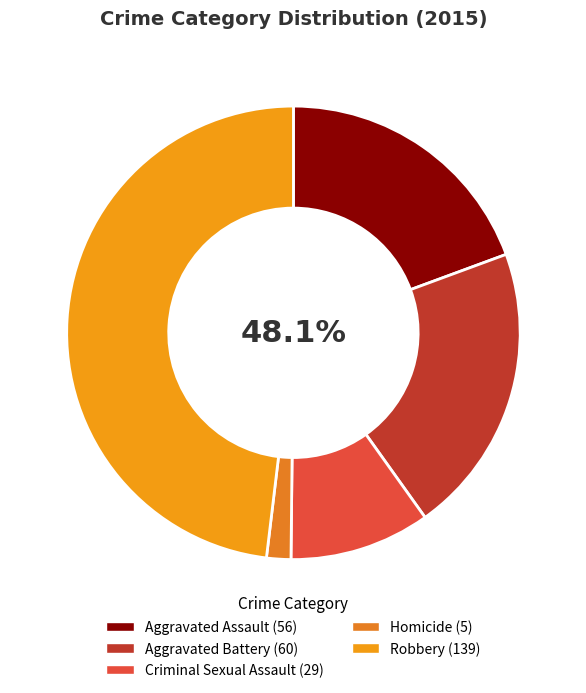

Between Robbery and Homicide, which is larger?

Robbery